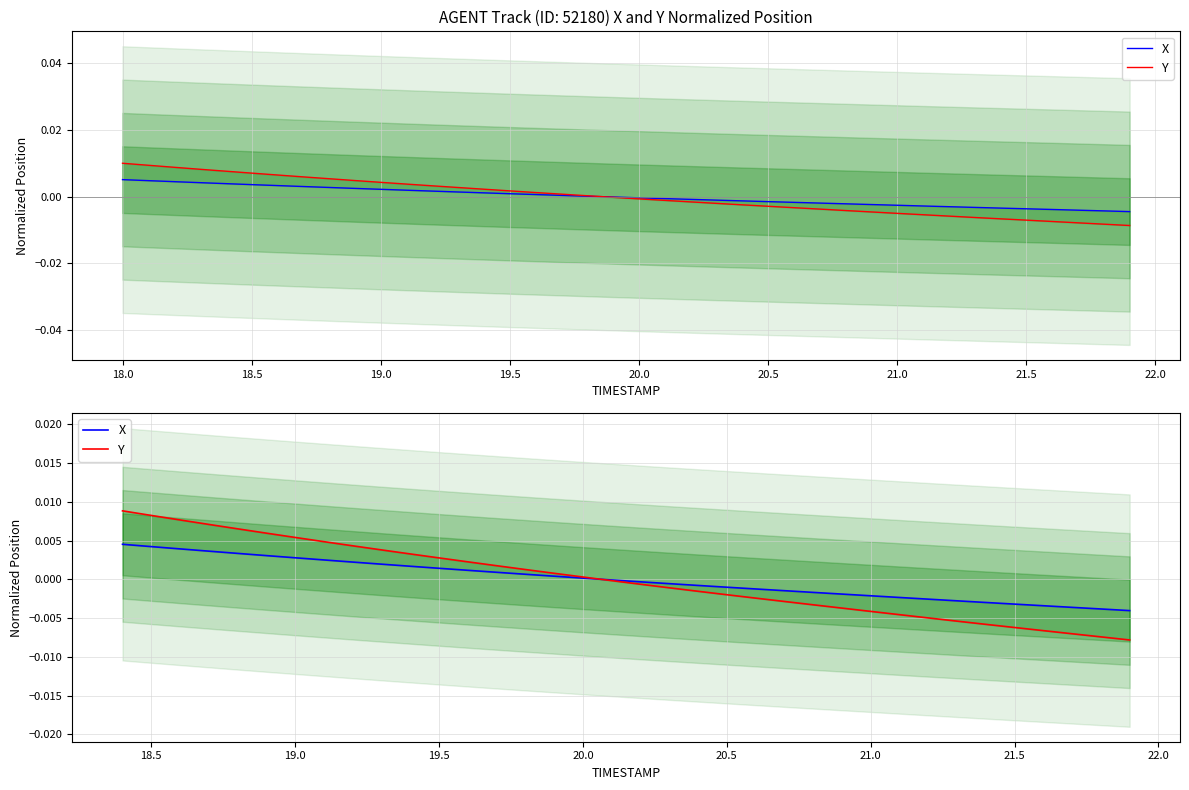

Does the chart display data point markers on the line(s)?

No